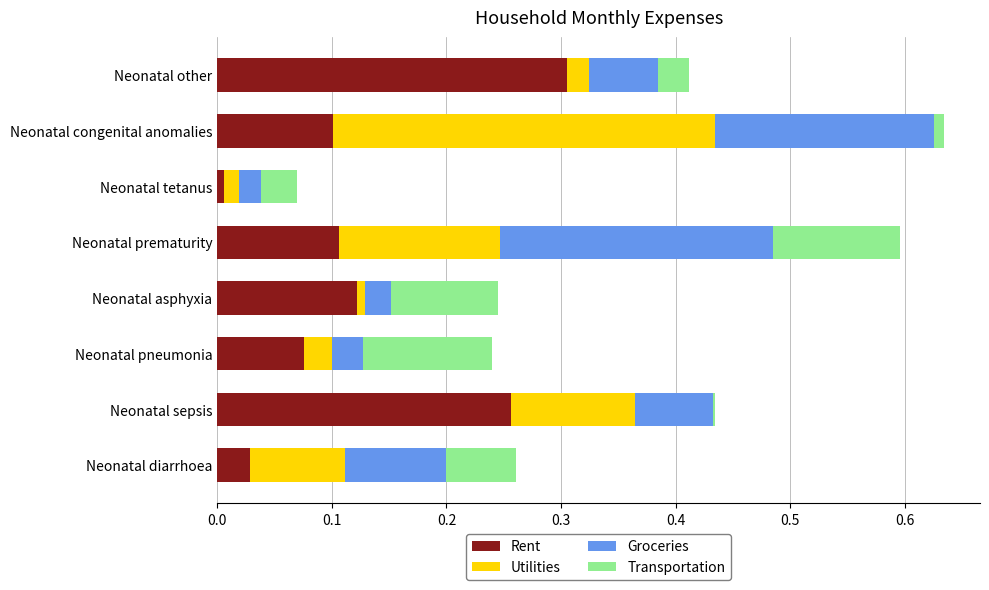

The value of Rent at Neonatal pneumonia is 0.1. True or false?

True